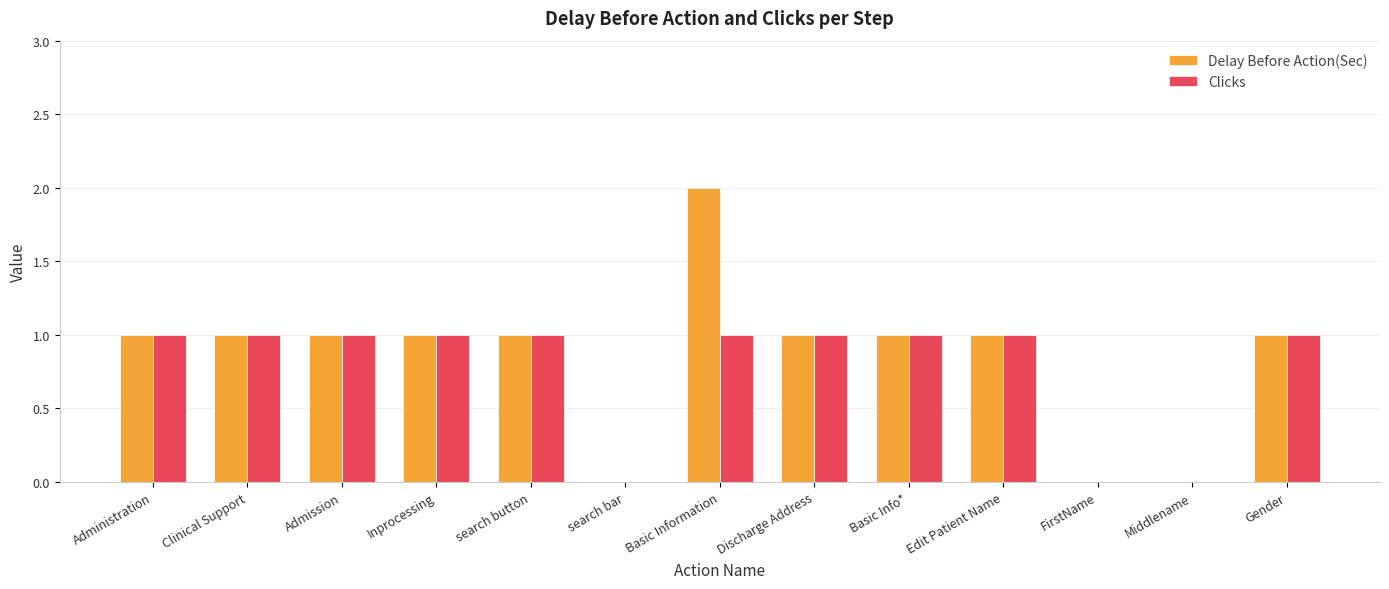

At which category is the sum across all series the highest?

Basic Information